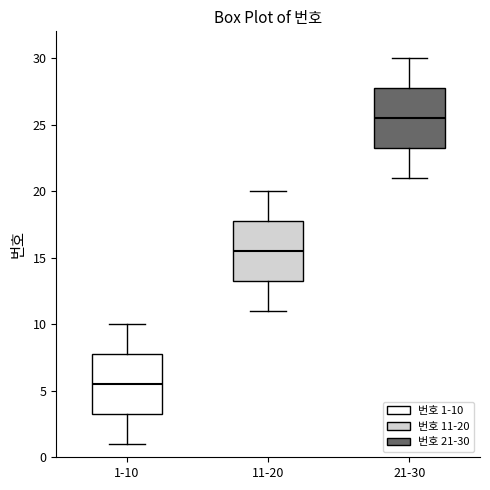

Where is the upper edge of the box for 1-10 on the y-axis? The values are not printed on the chart, so give them approximately, as read against the axis.

8.0